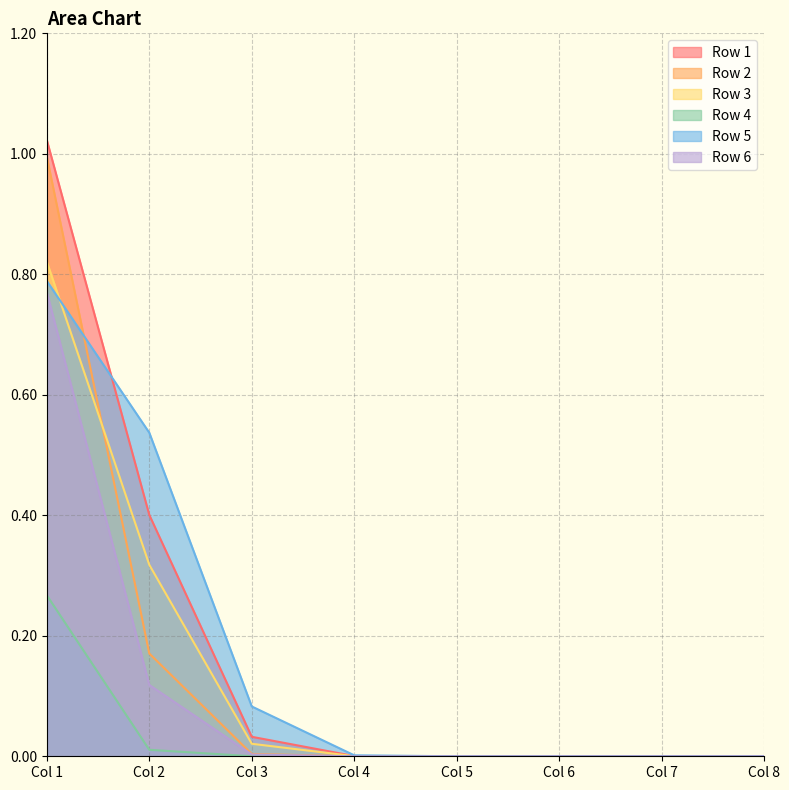

Which category has the lowest value in the Row 5 series?

Col 8